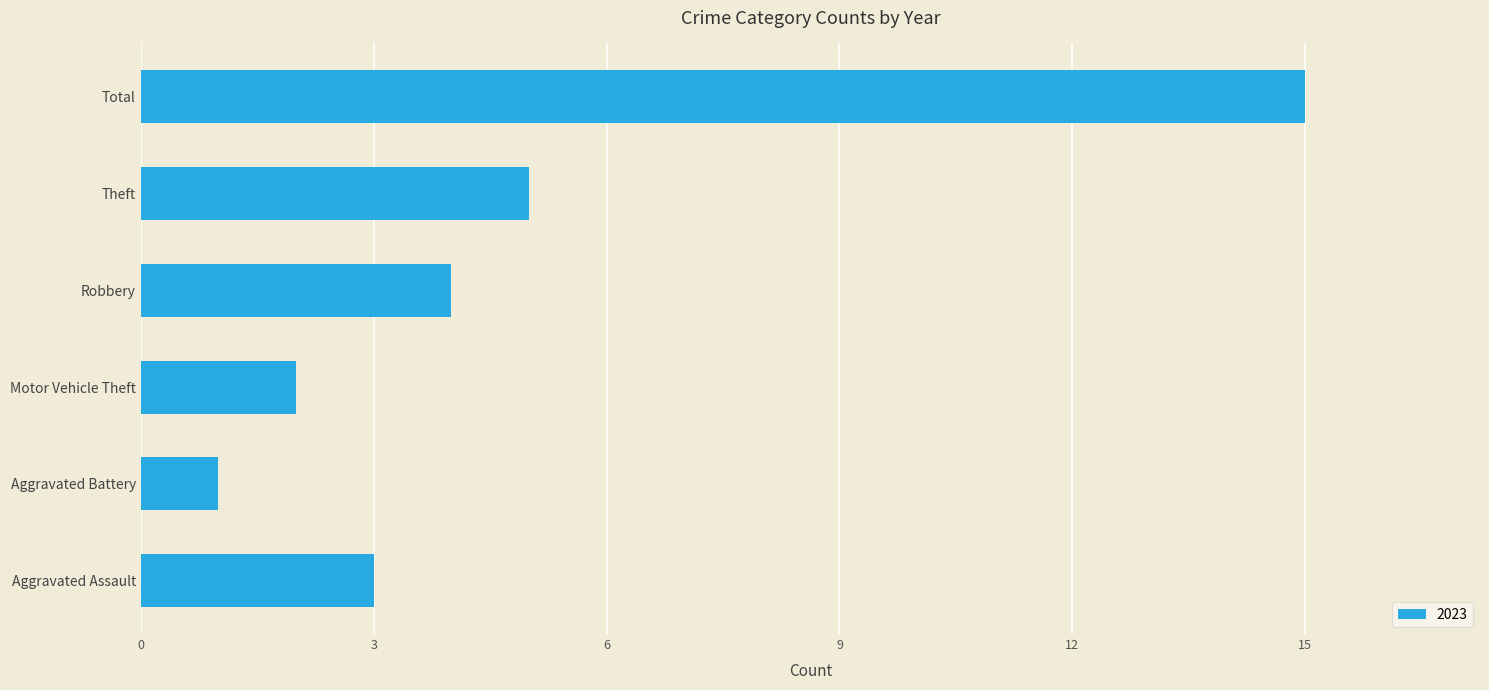

At which category does the chart reach its minimum across all series?

Aggravated Battery